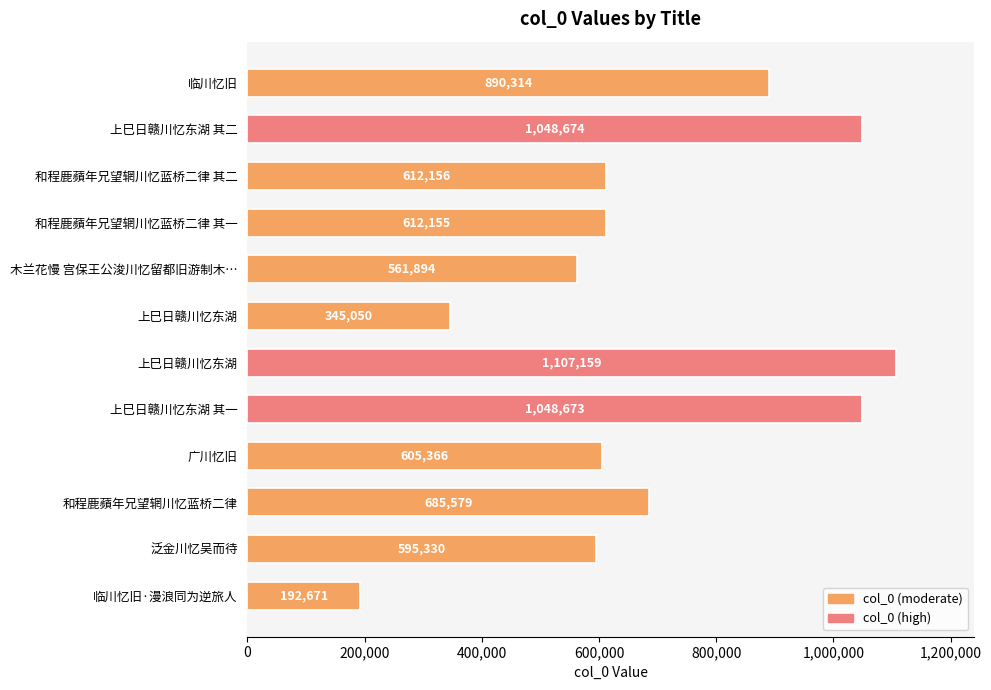

Are the bars grouped side by side (vs. stacked)?

No